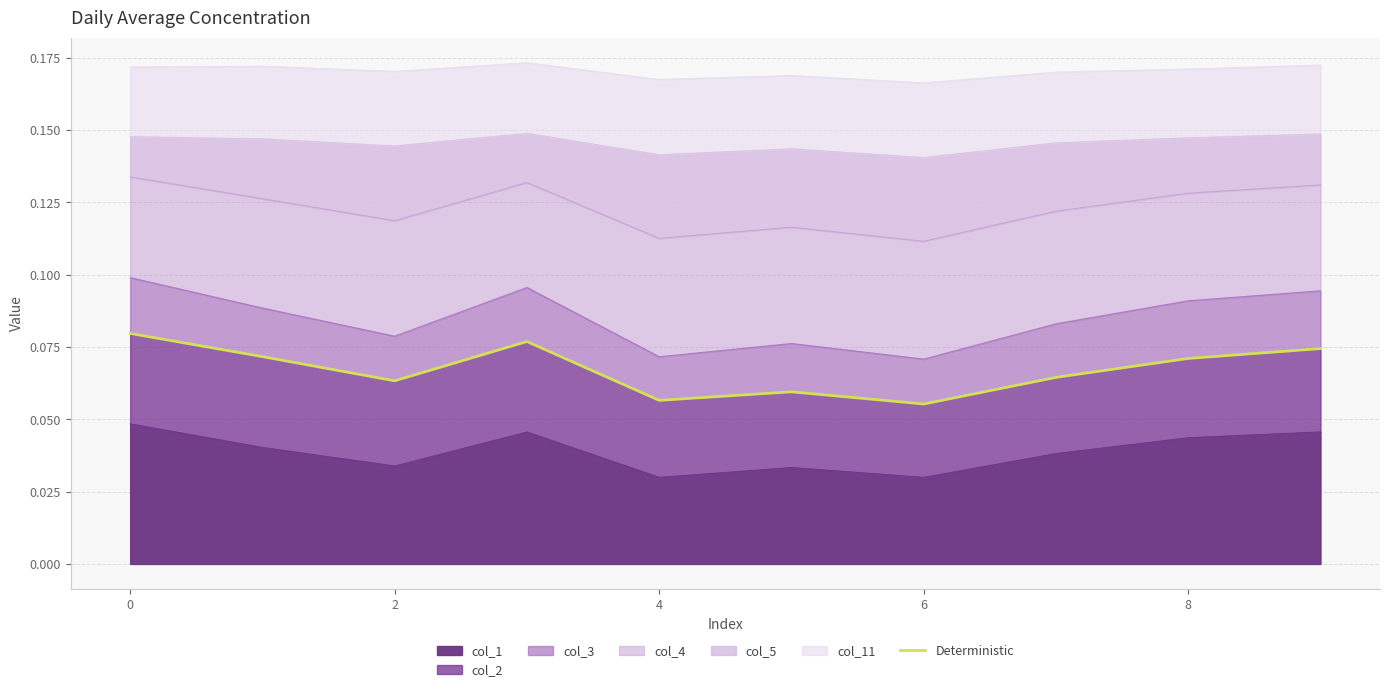

The chart shows a value of 0.1 at 2. True or false?

True